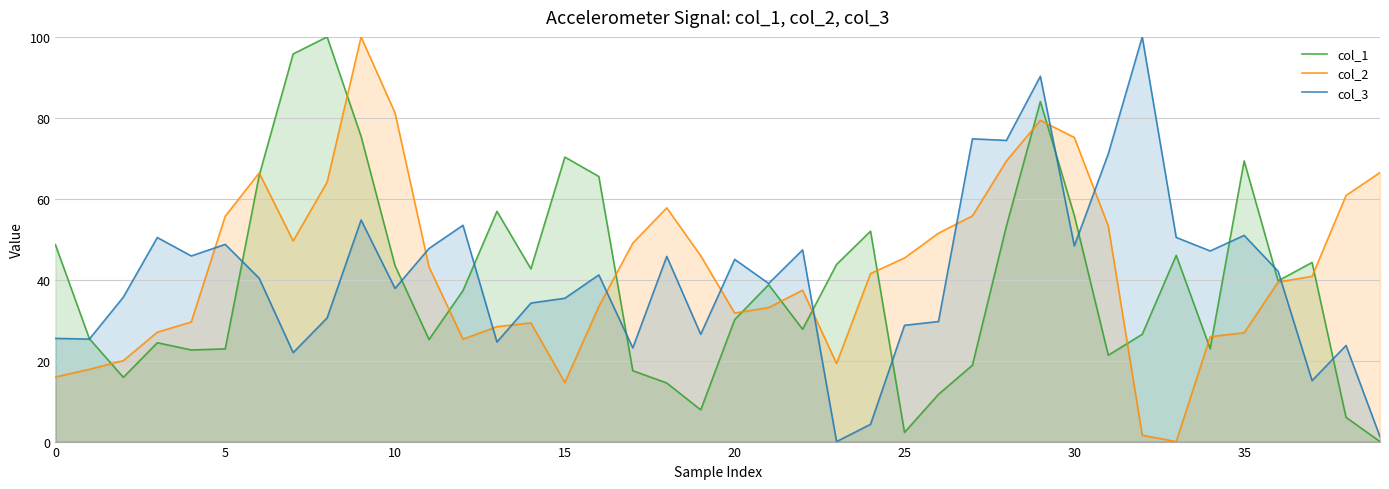

After their last crossing, which series has the higher values: col_3 or col_1?

col_3